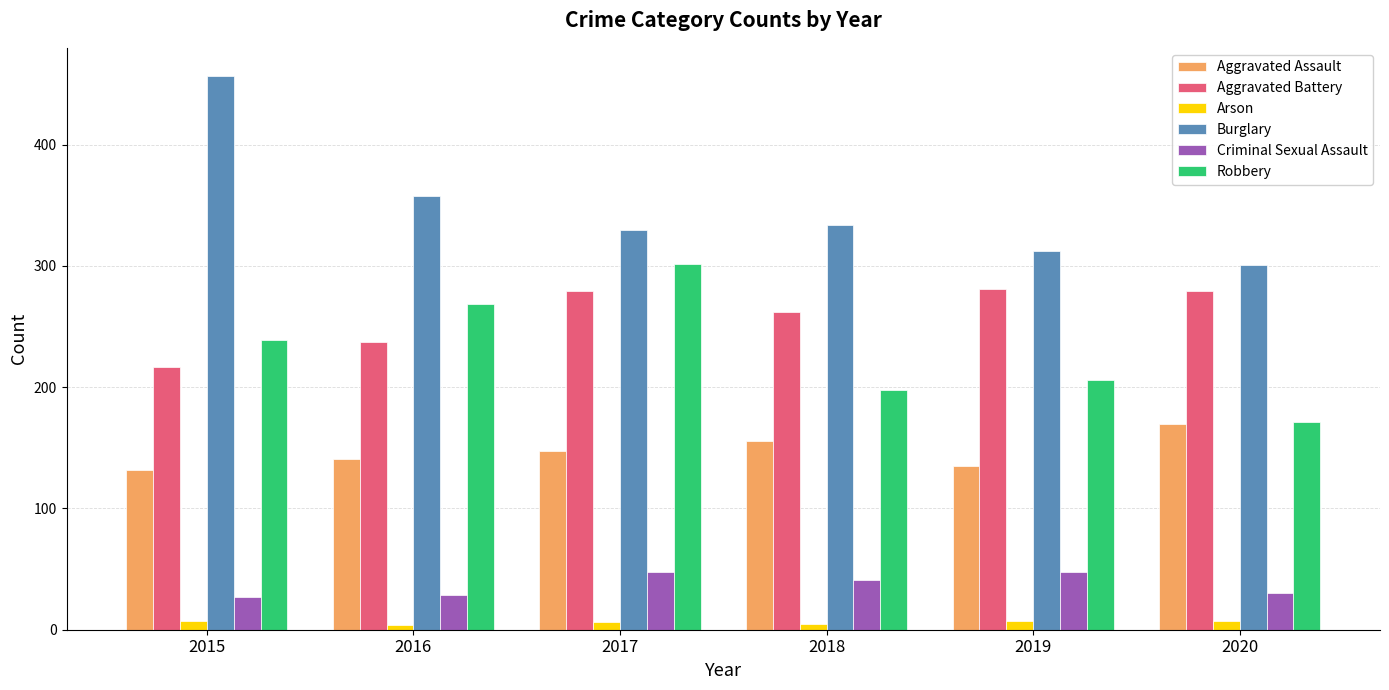

Which series has the largest range (max minus min)?

Burglary